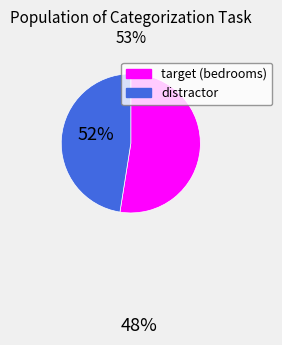

The distractor slice represents 48% of the pie. True or false?

True